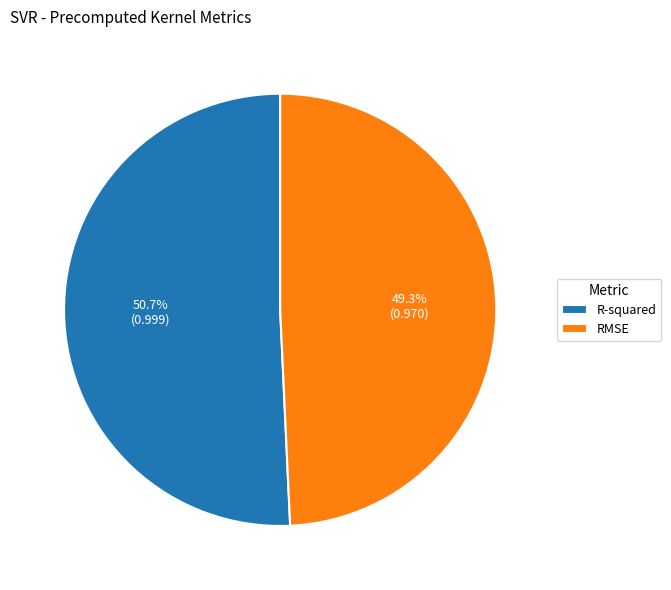

Which category has the biggest portion of the pie?

R-squared